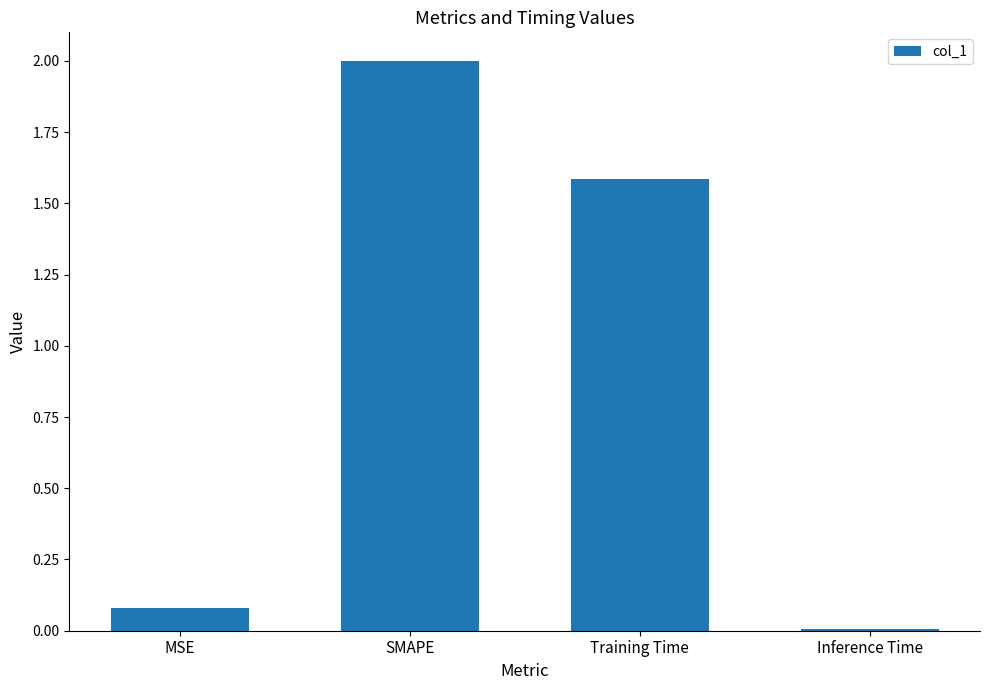

The value at Inference Time is 0.0. True or false?

True